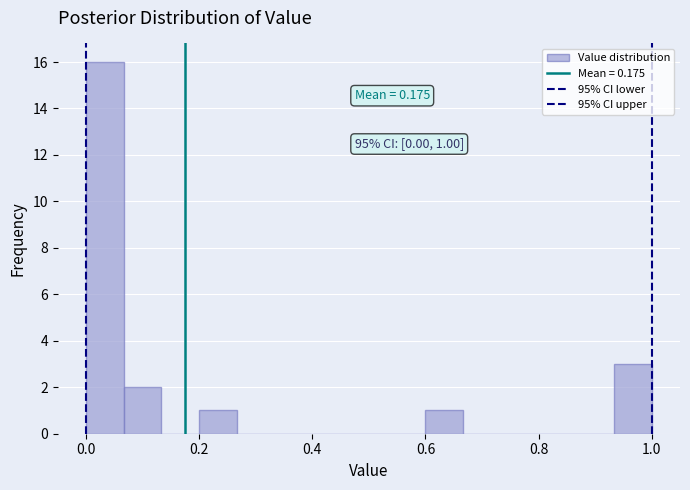

Read against the x-axis, roughly where is the centre of the tallest bar?

0.04